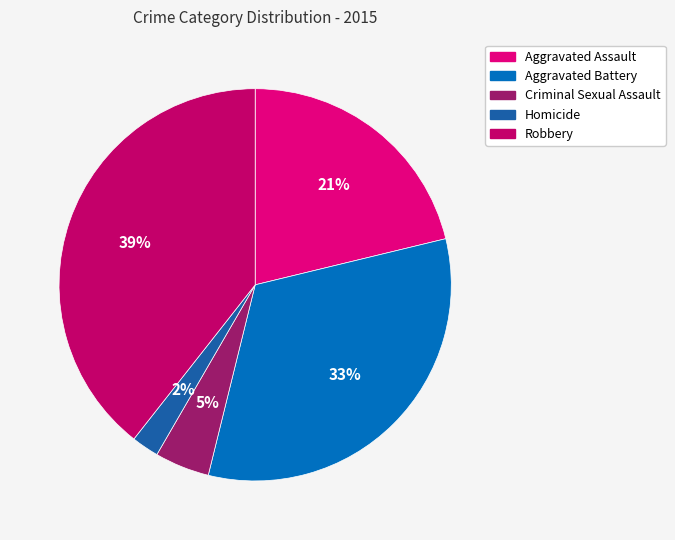

To the nearest percent, what is the difference between the largest and smallest slice percentages?

37%